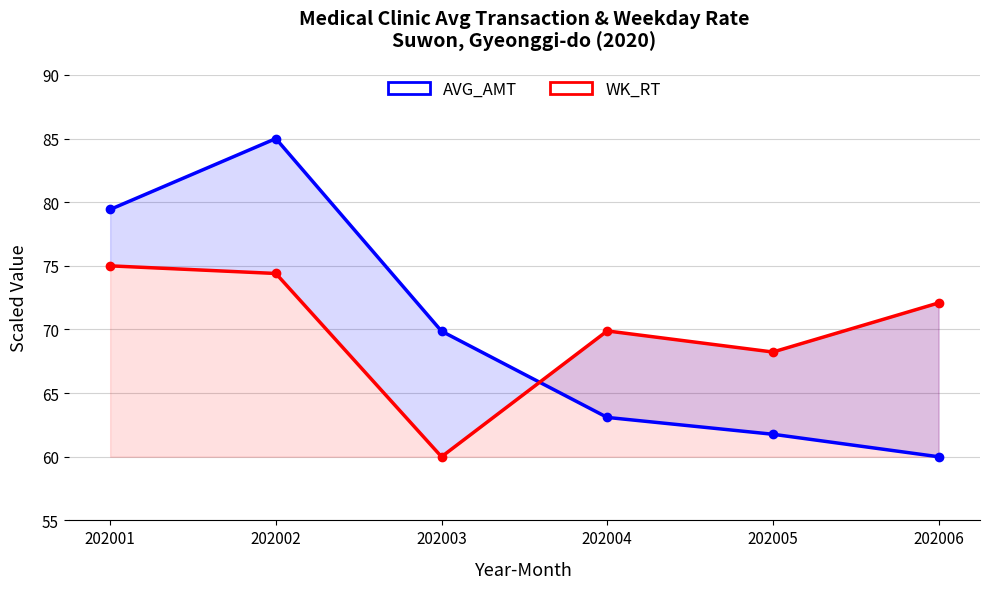

What is the sum of the AVG_AMT values at 202001 and 202003?

149.3